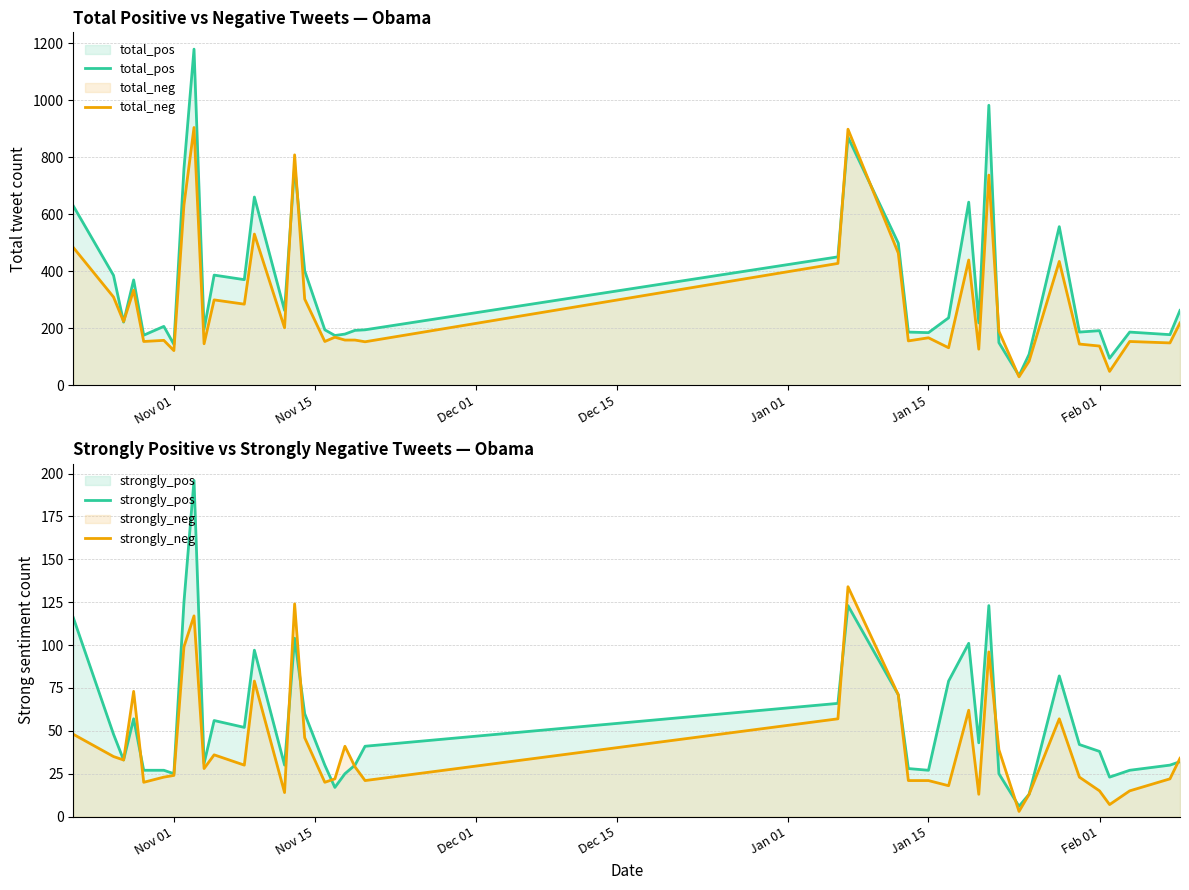

How many interior local valleys does the total_pos series have?

13